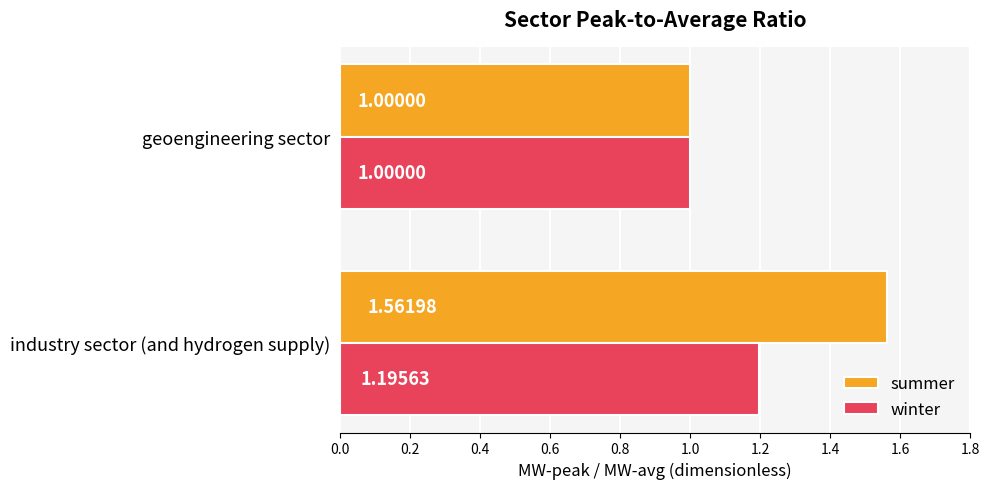

Which series changed the most between industry sector (and hydrogen supply) and geoengineering sector?

summer